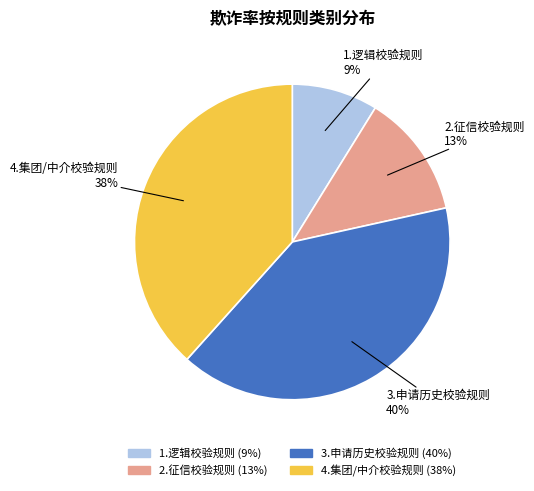

Do 4.集团/中介校验规则 and 3.申请历史校验规则 together represent more than half of the pie?

Yes